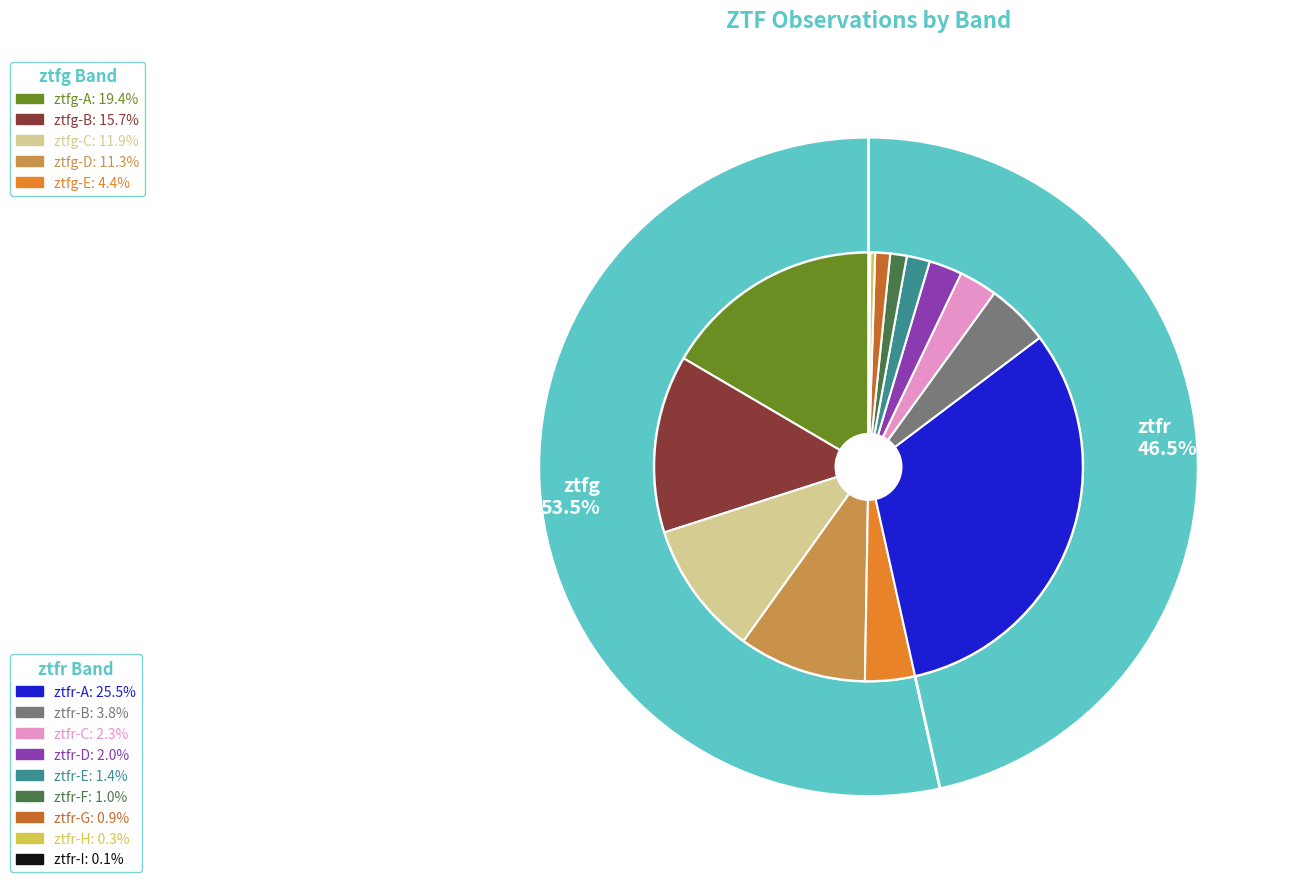

Is it true that ztfg is 46% of the pie?

False